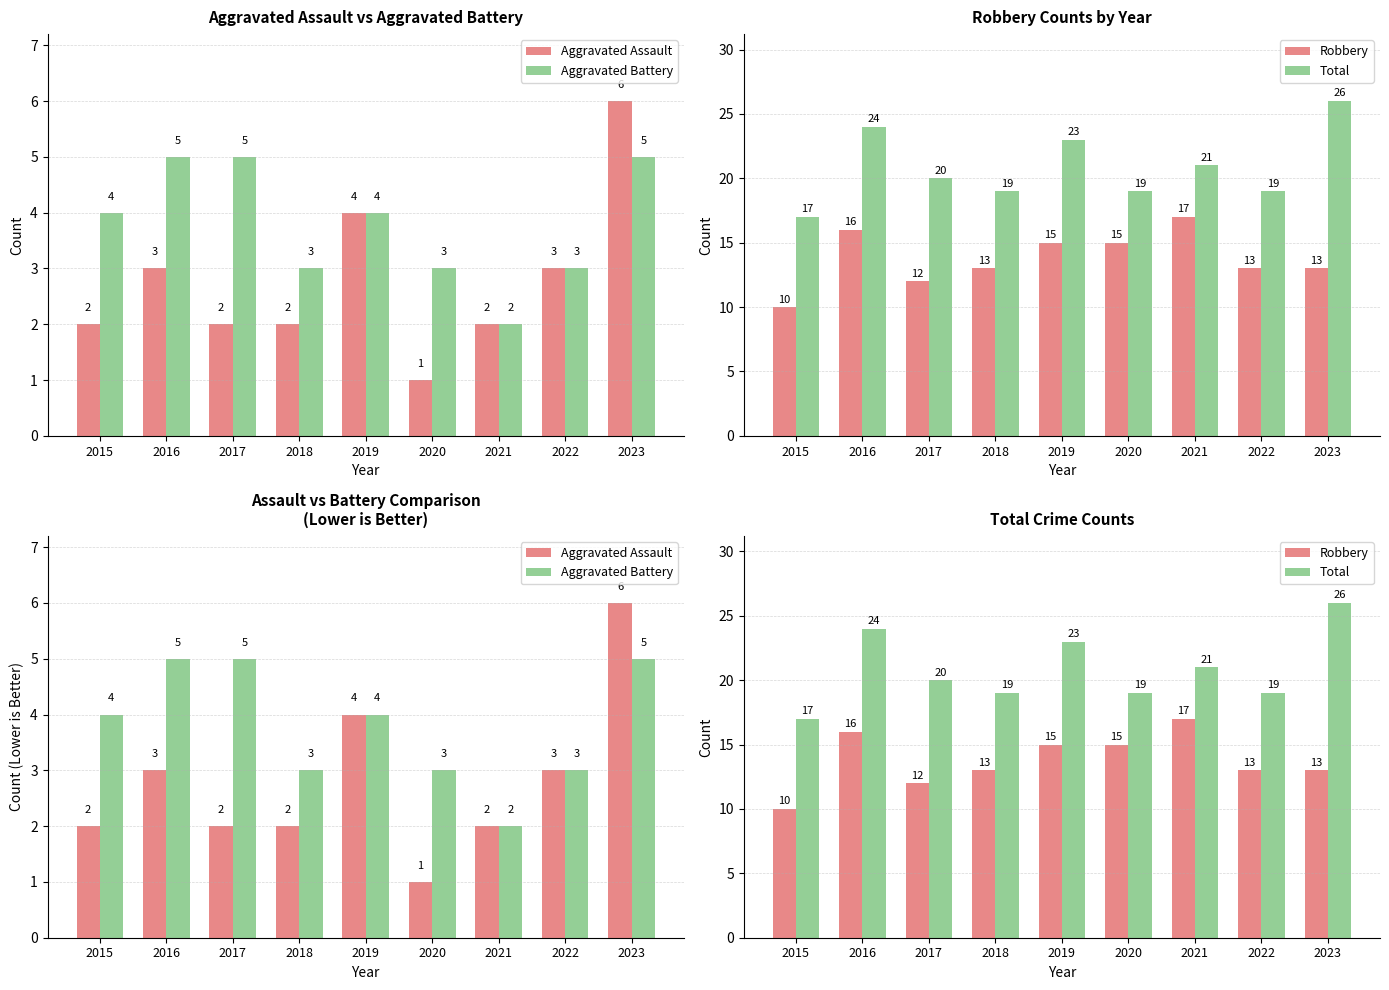

Reading left to right, transcribe all the data shown in this chart.

Aggravated Assault: 2	3	2	2	4	1	2	3	6
Aggravated Battery: 4	5	5	3	4	3	2	3	5
Robbery: 10	16	12	13	15	15	17	13	13
Total: 17	24	20	19	23	19	21	19	26